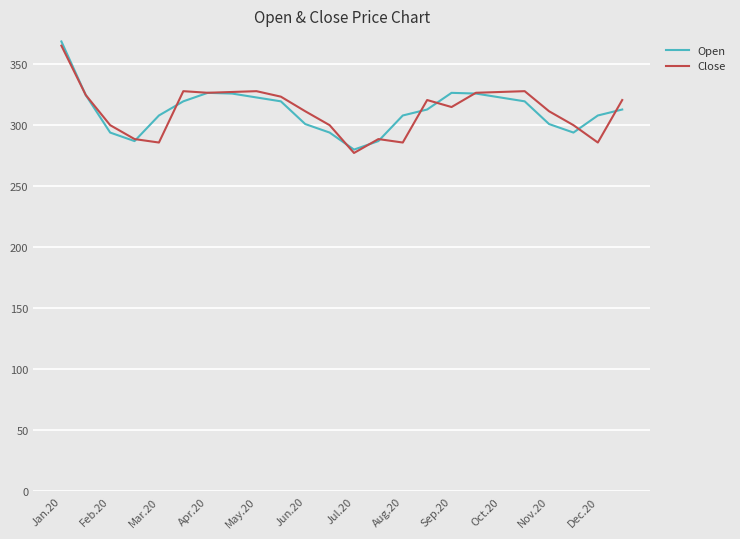

What is the maximum value for Open?

368.7